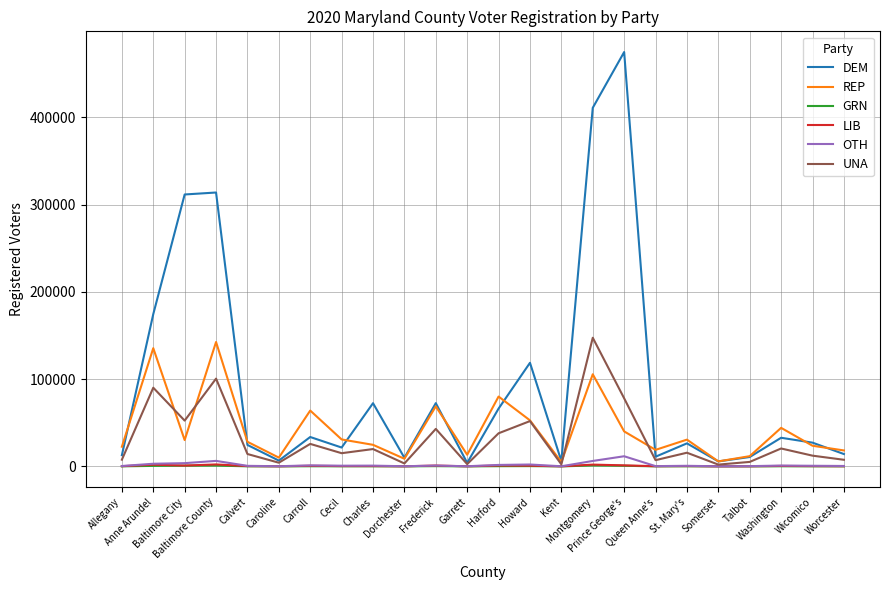

What is the approximate value of OTH at Cecil, to the nearest 10?

780